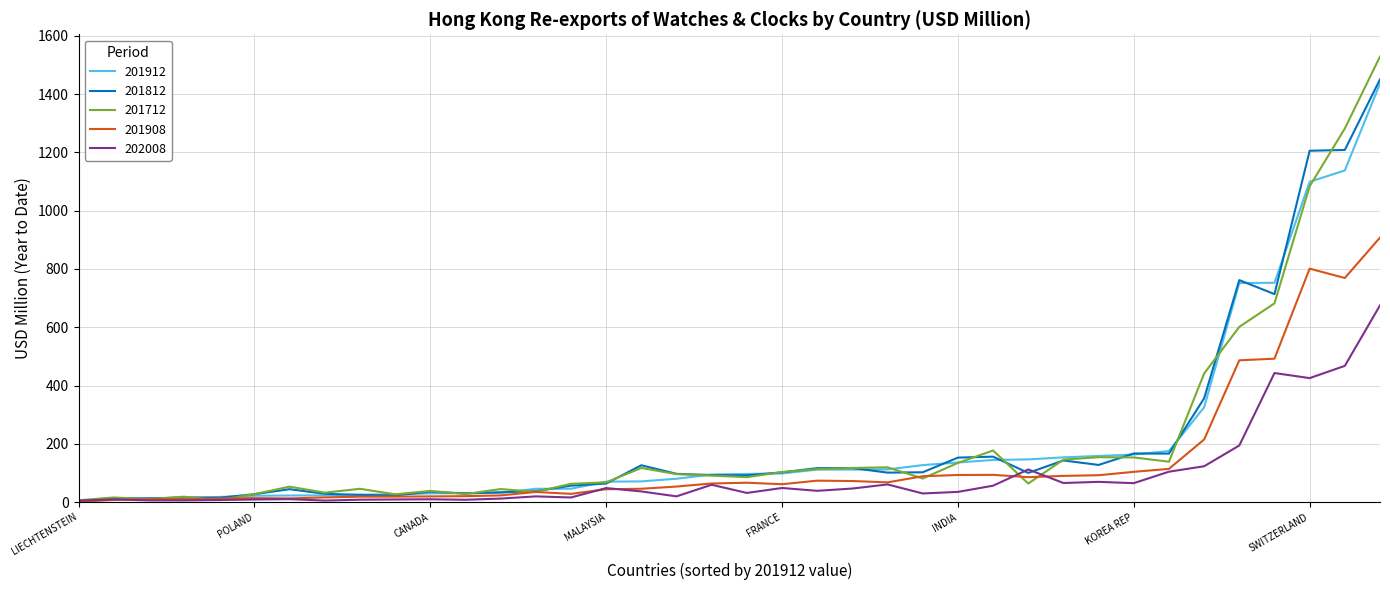

Which series has the widest spread of values?

201712